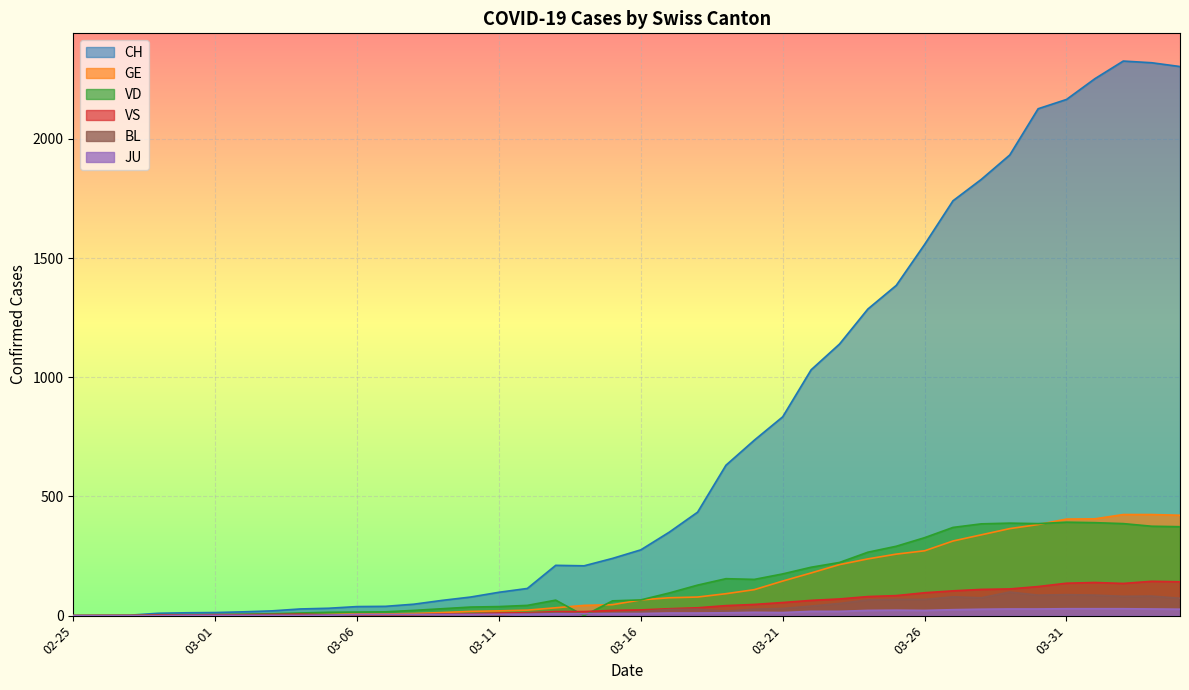

What is the greatest value displayed?

2326